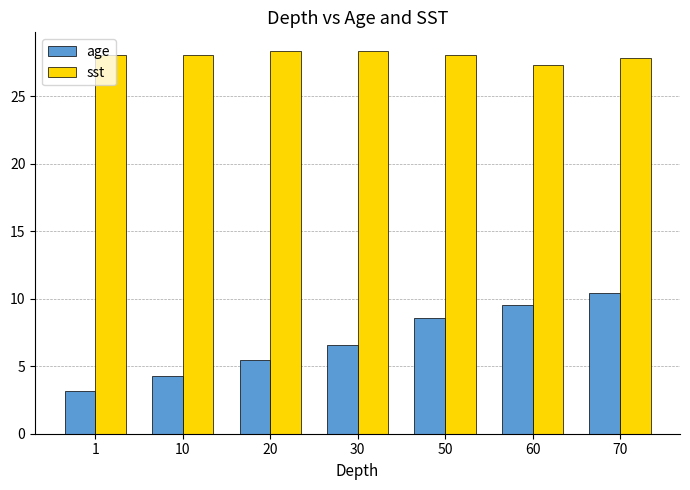

Read the sst value at 20.

28.3